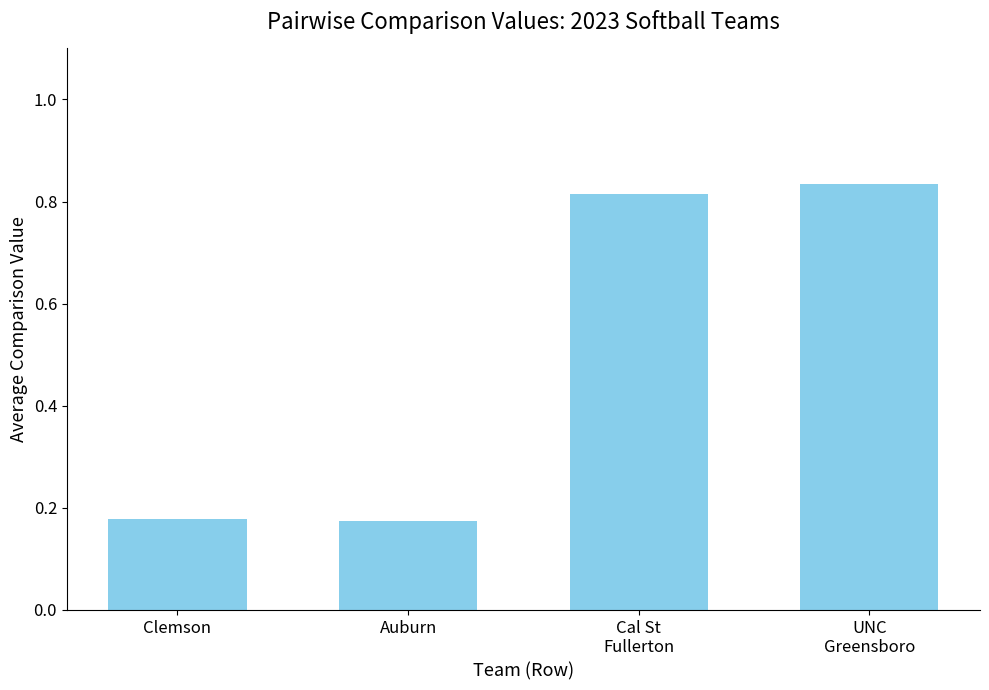

What position from the left is Auburn?

2